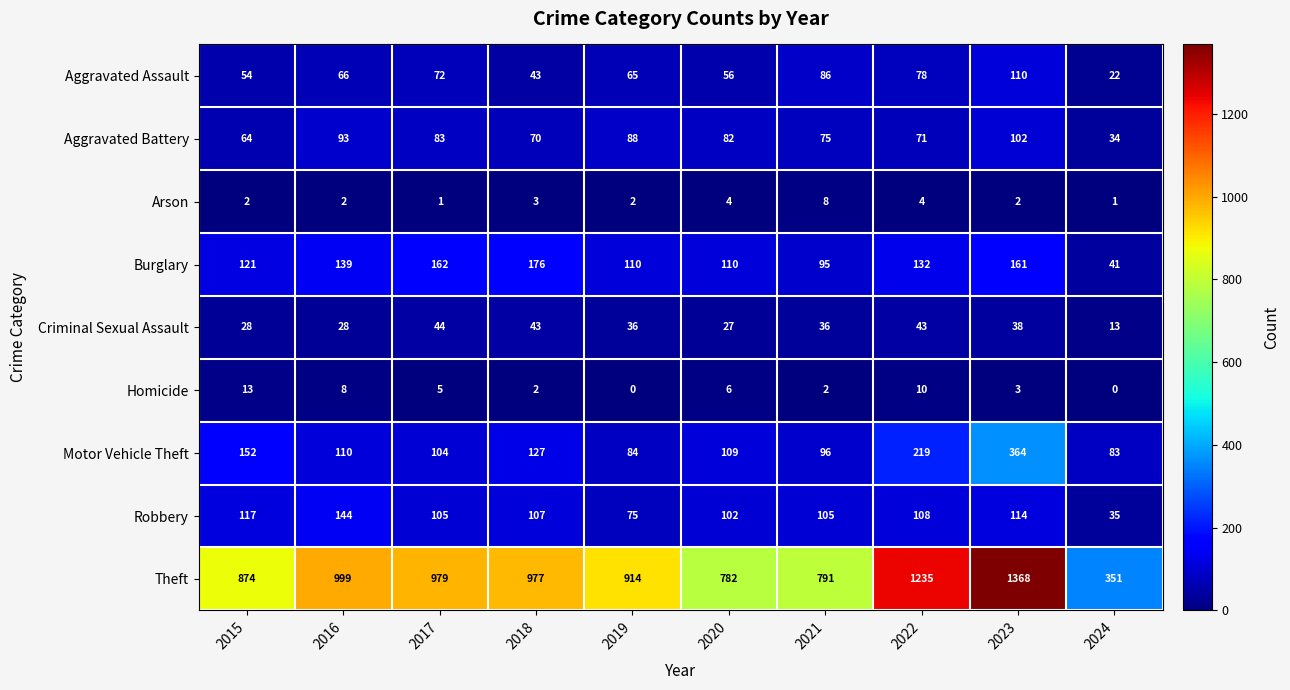

What is the difference between the highest and lowest values at 2020?

778